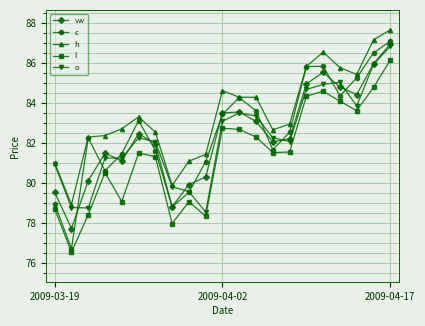

True or false: l has more than 1 points higher than both neighbors.

True